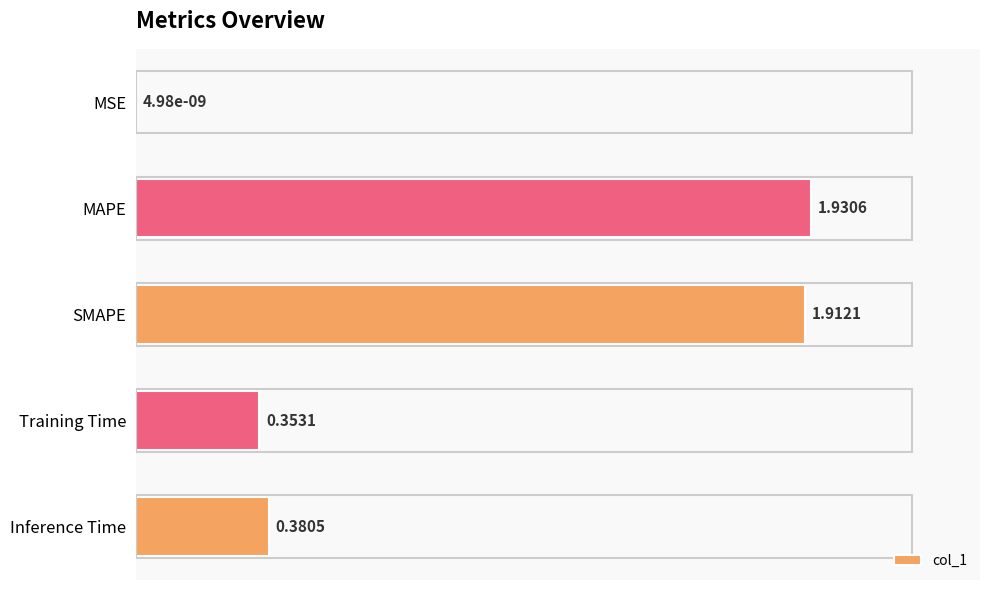

Between Training Time and MSE, which is larger?

Training Time